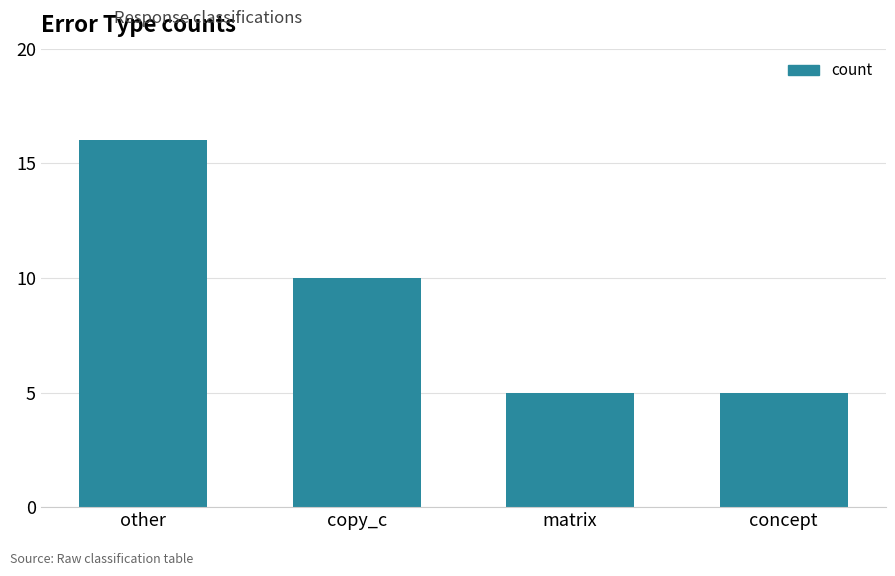

What is the value of the 3rd bar from the left?

5